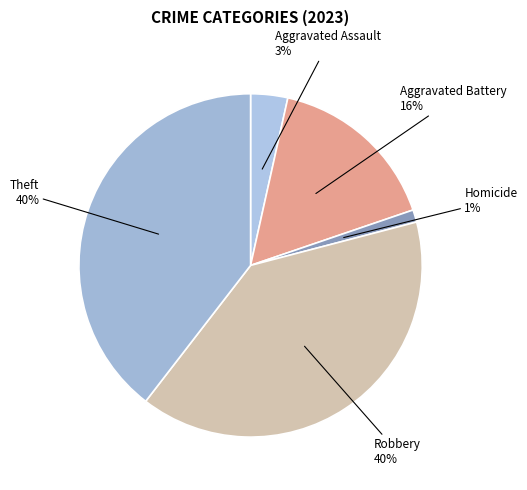

What is the smallest slice in the pie chart?

Homicide